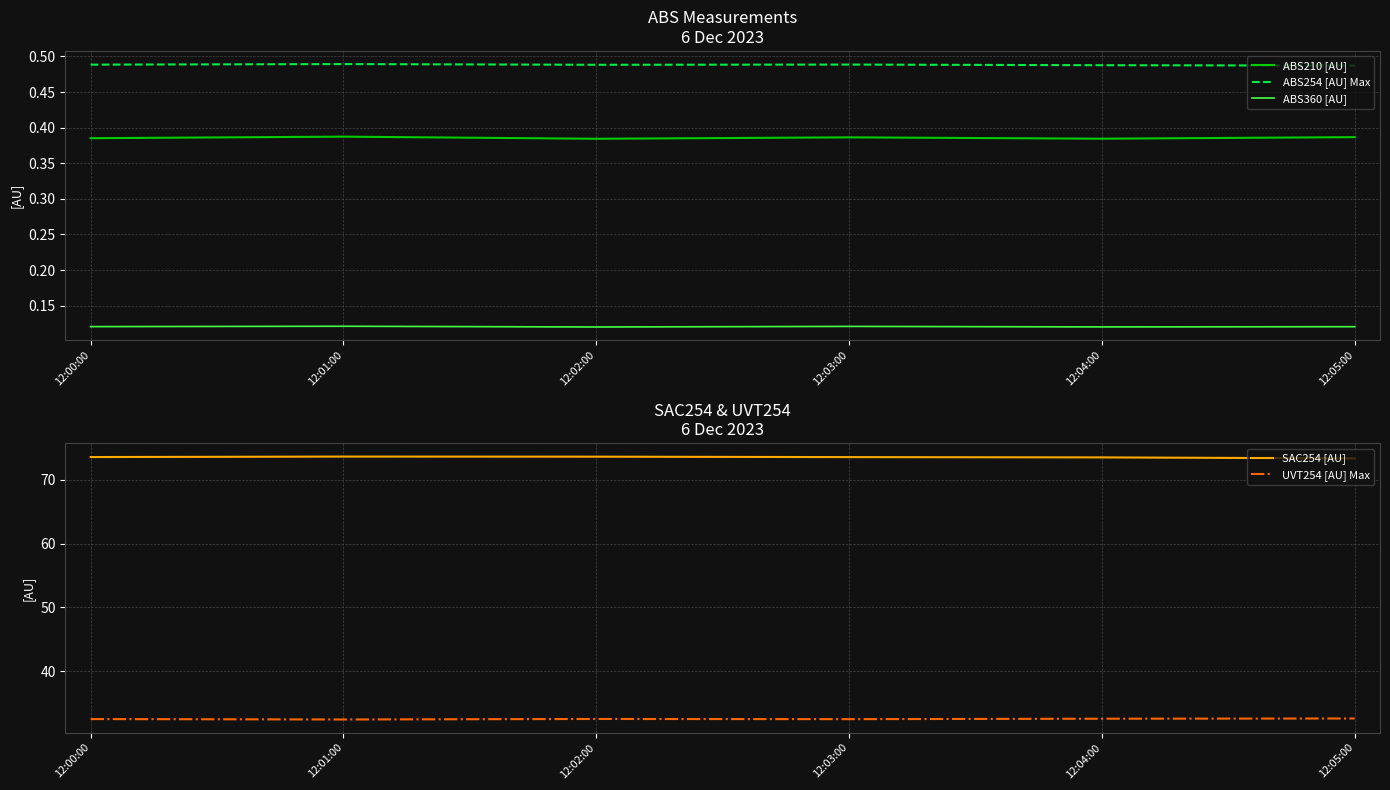

How many ABS360 [AU] values are between 0 and 1?

6